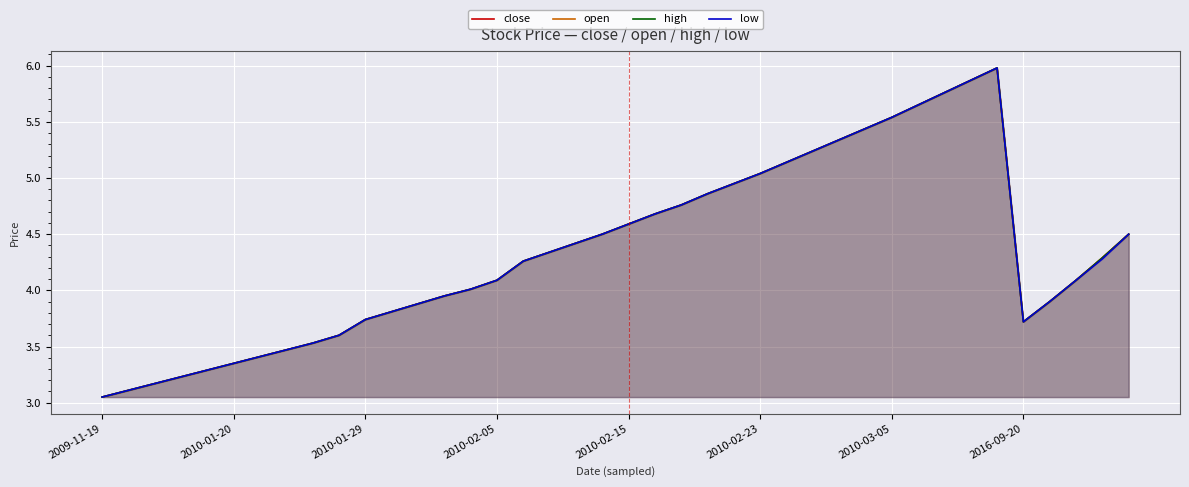

Rank the categories by high value from highest to lowest.

34, 33, 32, 31, 30, 29, 28, 27, 26, 25, 24, 23, 22, 21, 20, 19, 39, 18, 17, 38, 16, 15, 37, 14, 13, 36, 12, 11, 10, 35, 9, 8, 2016-09-20, 2010-03-05, 2010-02-23, 2010-02-15, 2010-02-05, 2010-01-29, 2010-01-20, 2009-11-19